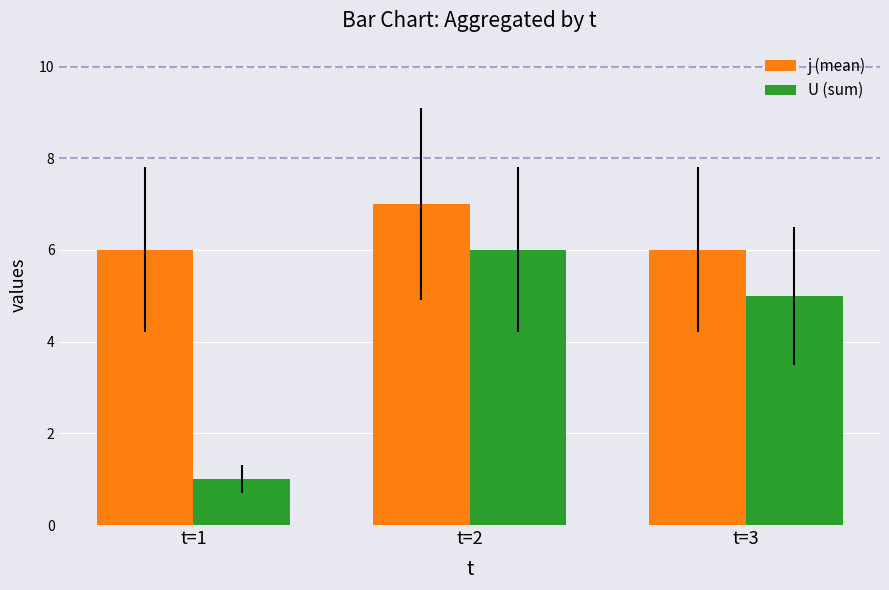

At which category is the sum across all series the highest?

t=2